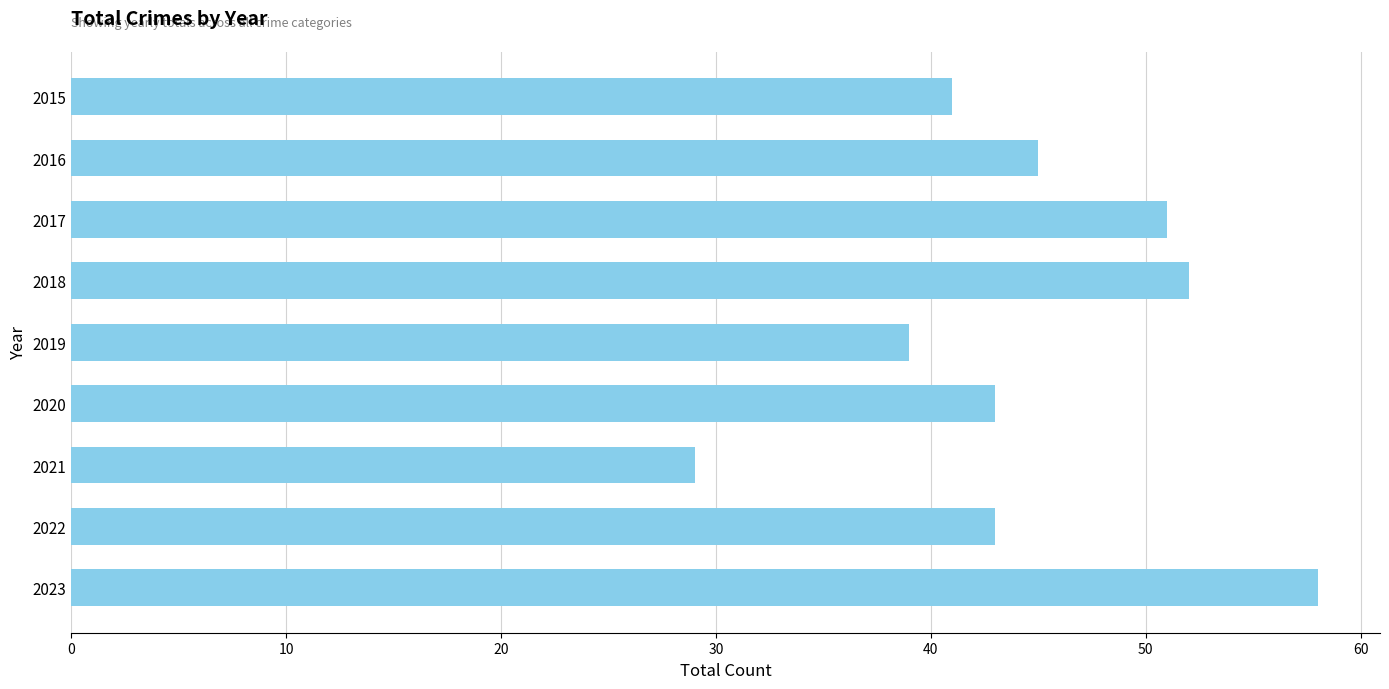

Which label corresponds to the largest value in the chart?

2023